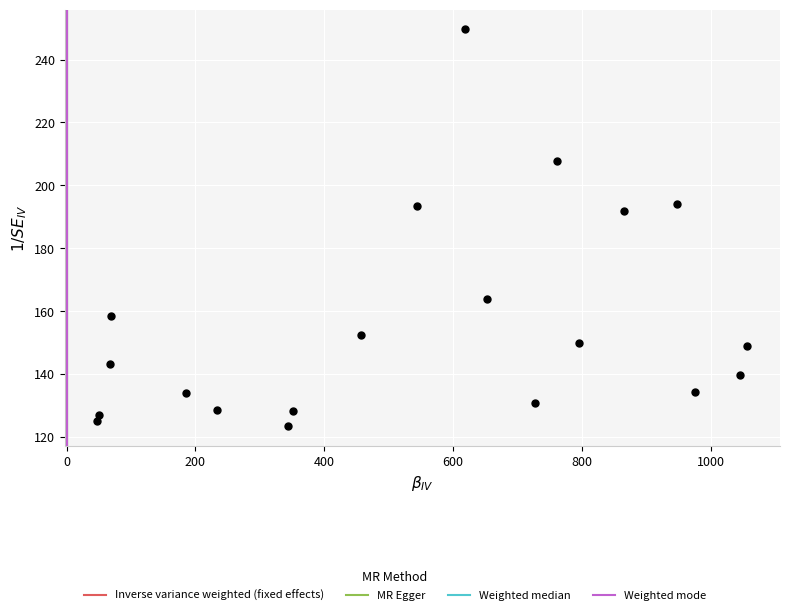

What is the range of Y values (max minus min)?

126.1